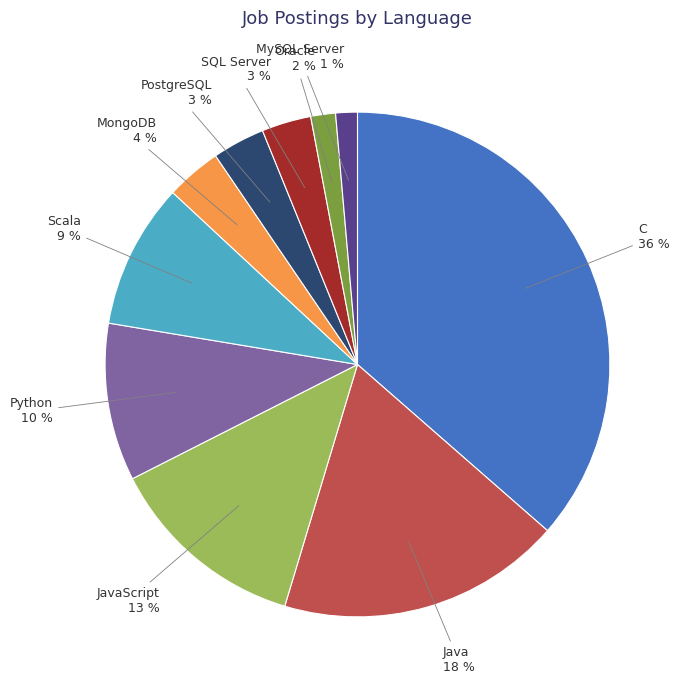

To the nearest percent, what portion does Python represent?

10%